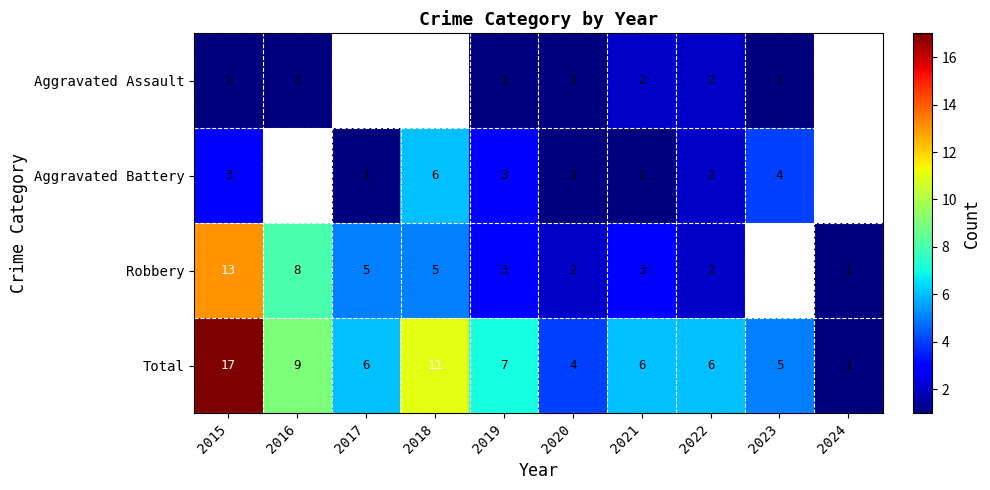

Read the Total value at 2017.

6